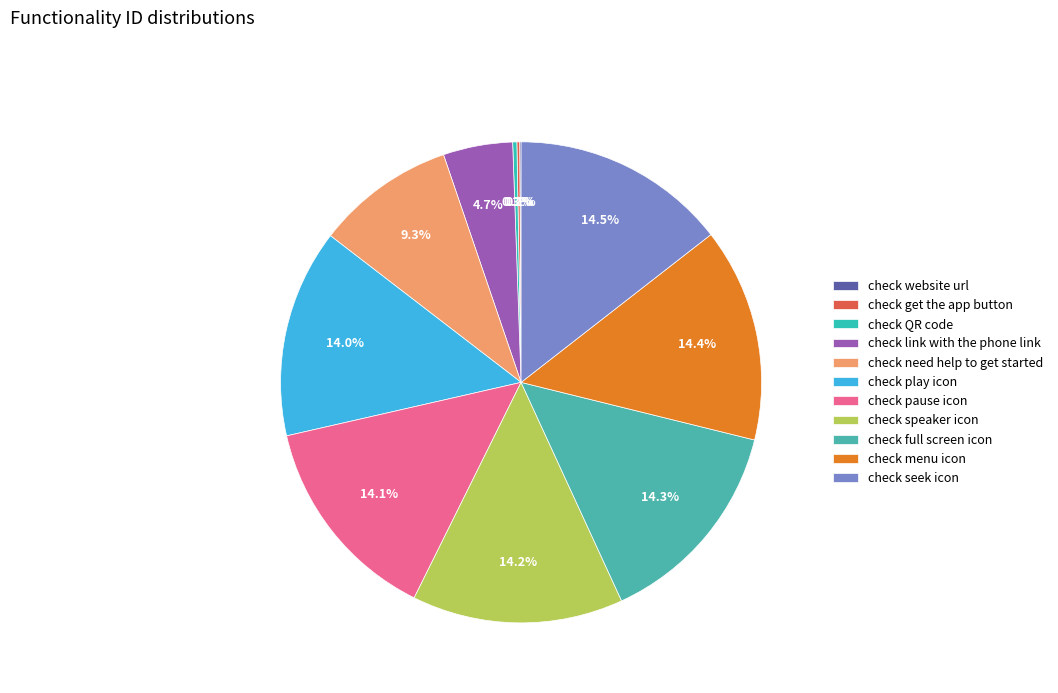

Count the number of slices in the pie.

11